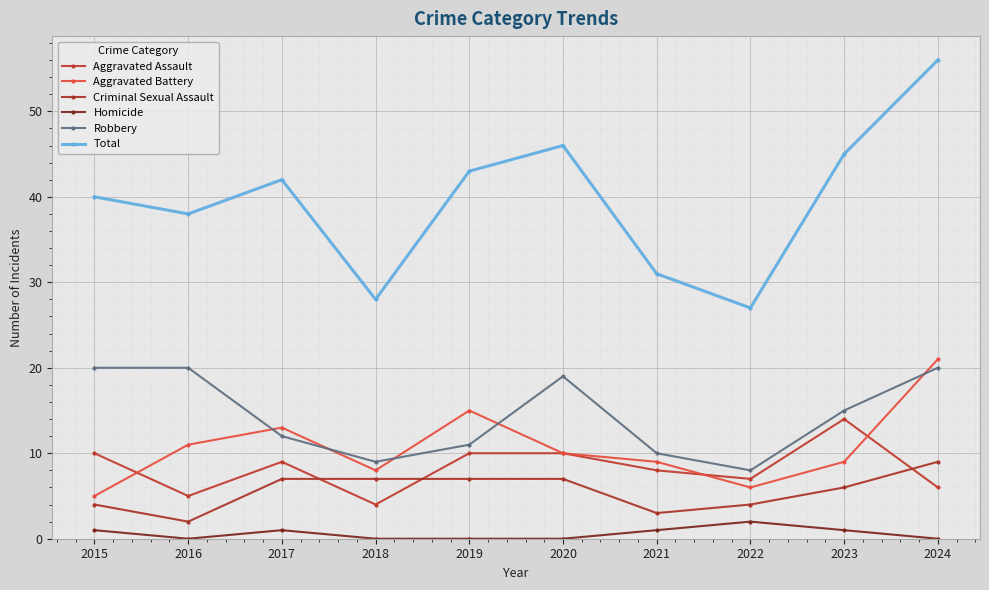

At how many categories does at least one series exceed 20?

10